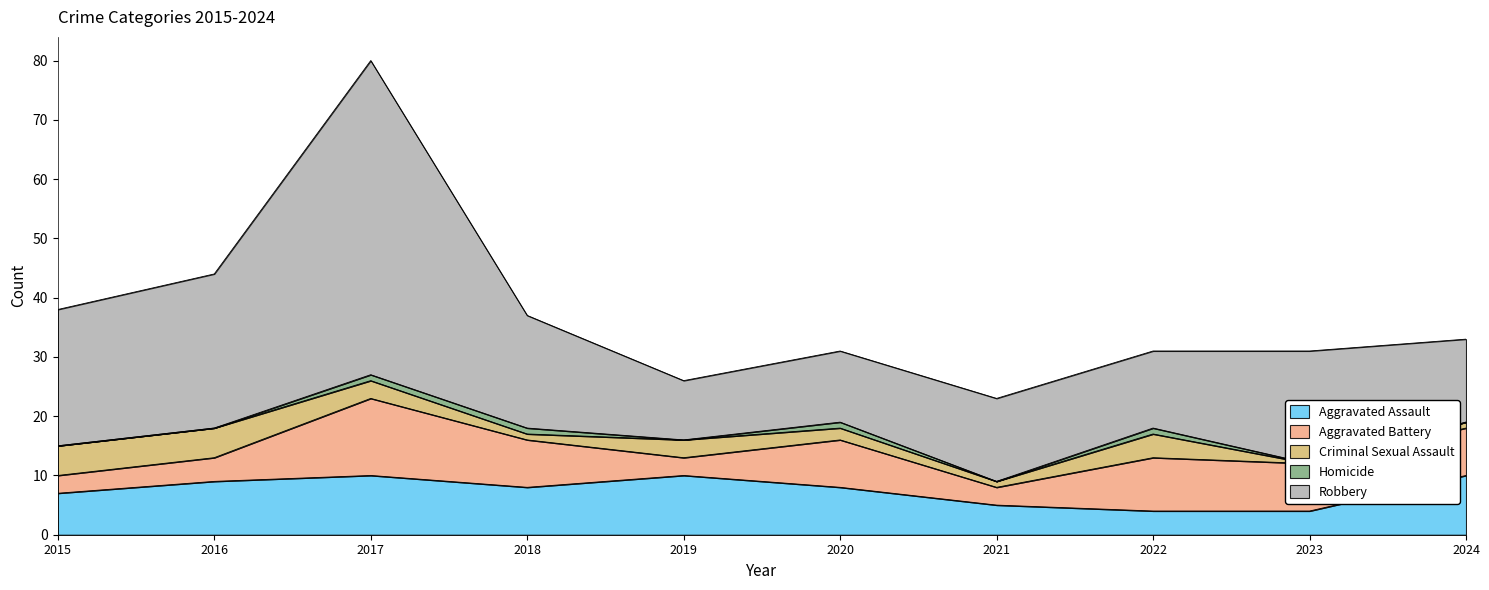

What are all the series names shown in the legend?

Aggravated Assault, Aggravated Battery, Criminal Sexual Assault, Homicide, Robbery